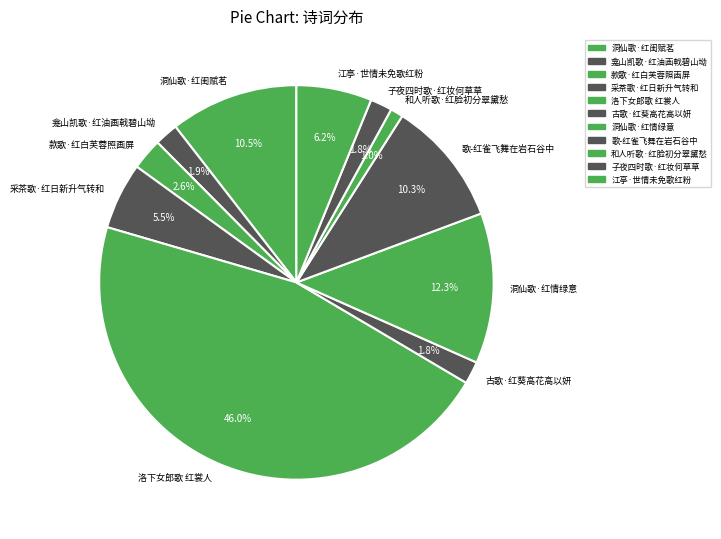

Between 洞仙歌·红情绿意 and 洞仙歌·红闺赋茗, which is larger?

洞仙歌·红情绿意